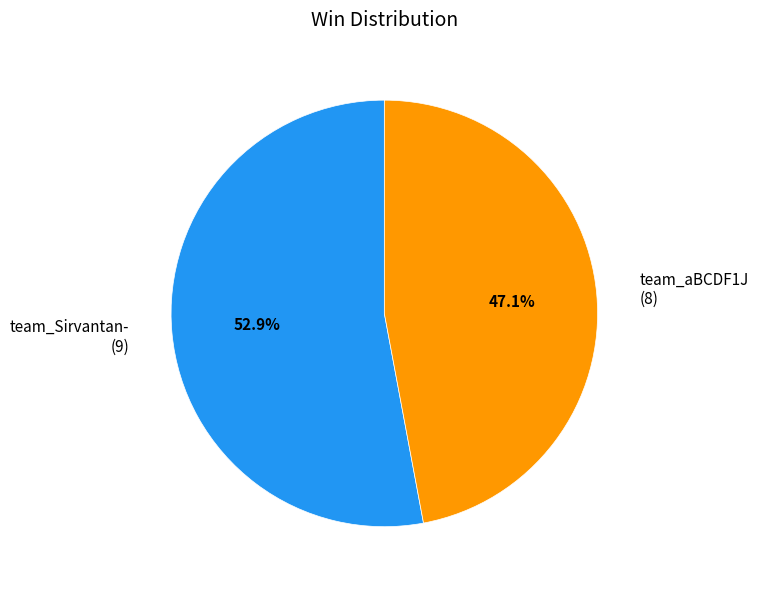

The team_Sirvantan- slice represents 48% of the pie. True or false?

False